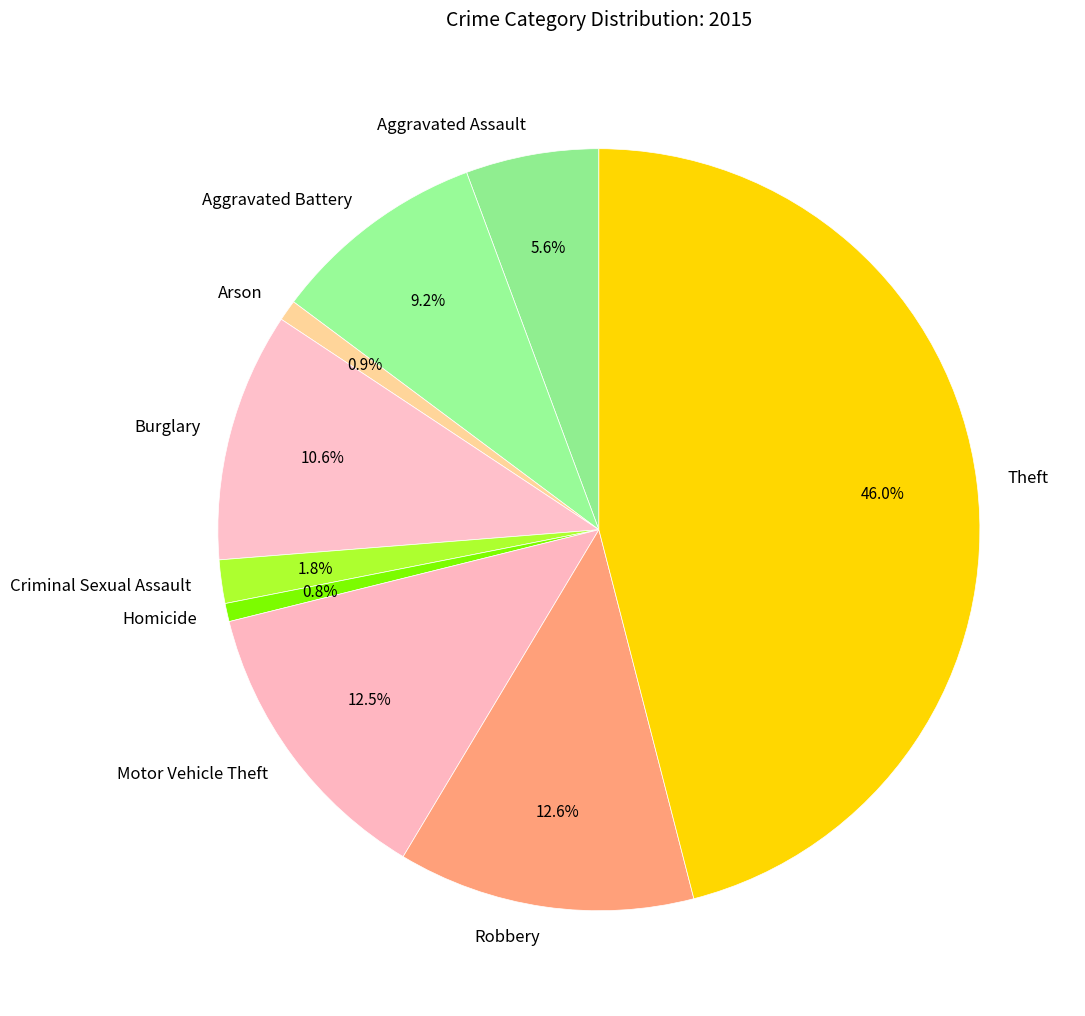

How many segments does this pie chart have?

9